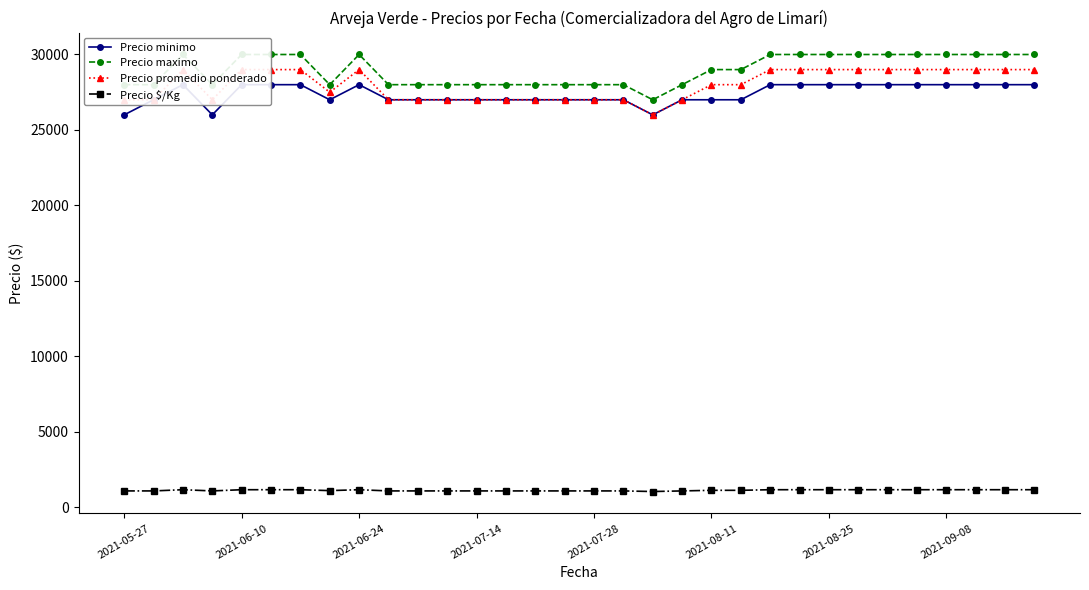

What is the total value across all series at 15?

83080